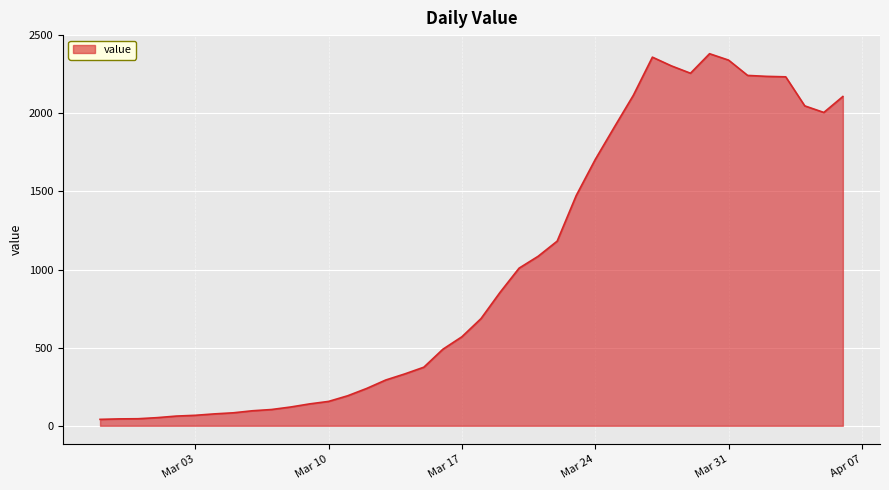

How many values are below 686?

20